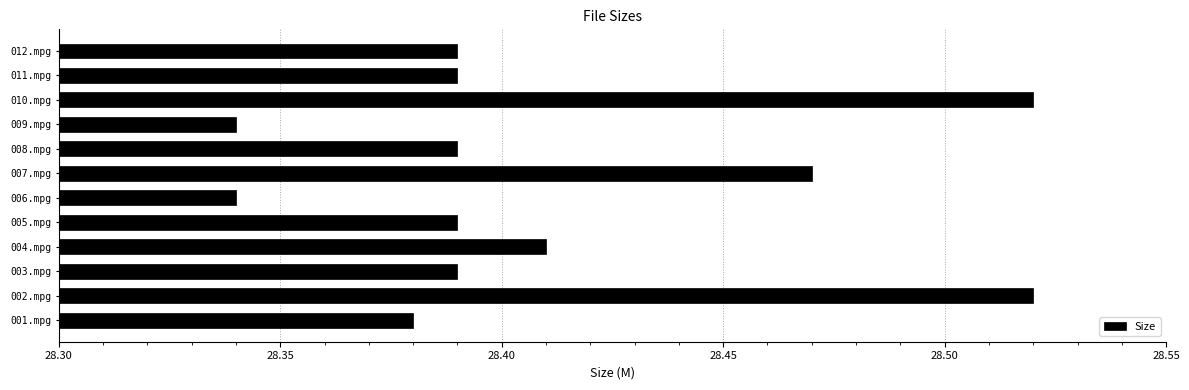

What is the sum of all values?

340.9